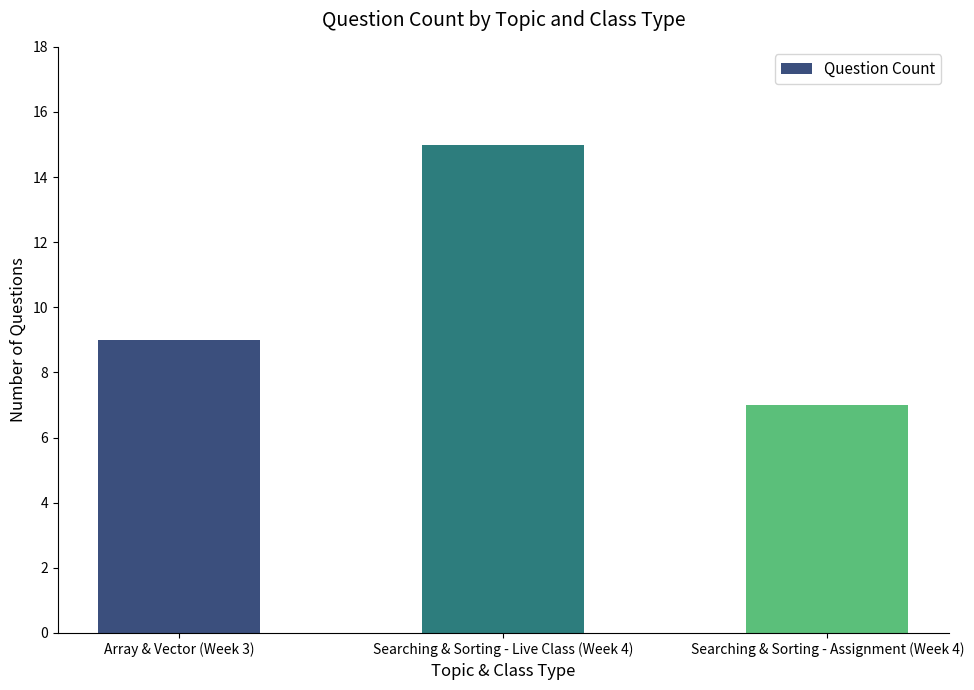

What is the label of the 2nd bar from the right?

Searching & Sorting - Live Class (Week 4)